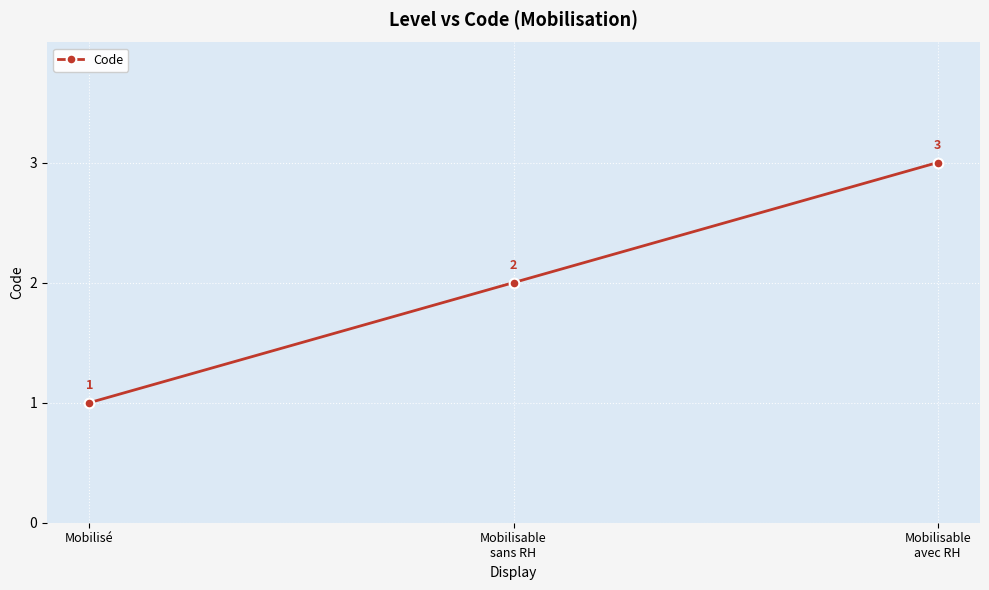

Rank the categories by value from lowest to highest.

Mobilisé, Mobilisable
sans RH, Mobilisable
avec RH